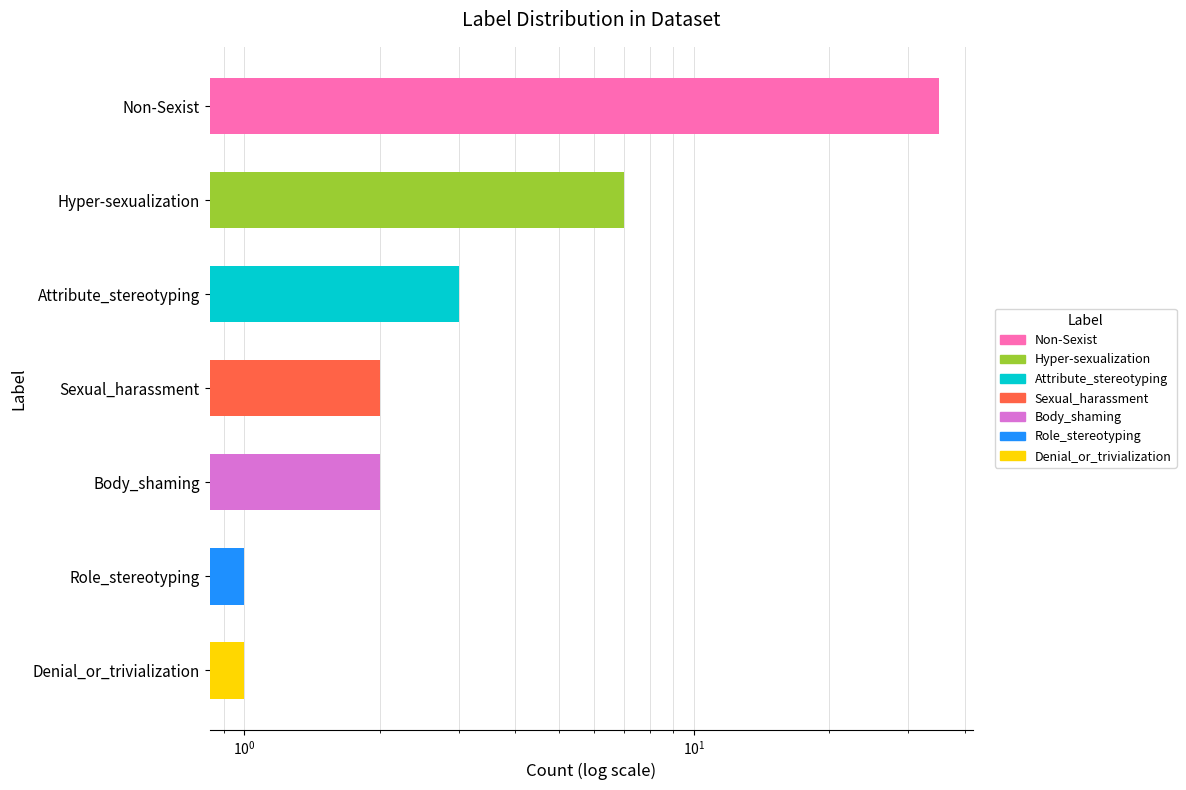

List the labels in order of value, largest first.

Non-Sexist, Hyper-sexualization, Attribute_stereotyping, Sexual_harassment, Body_shaming, Role_stereotyping, Denial_or_trivialization